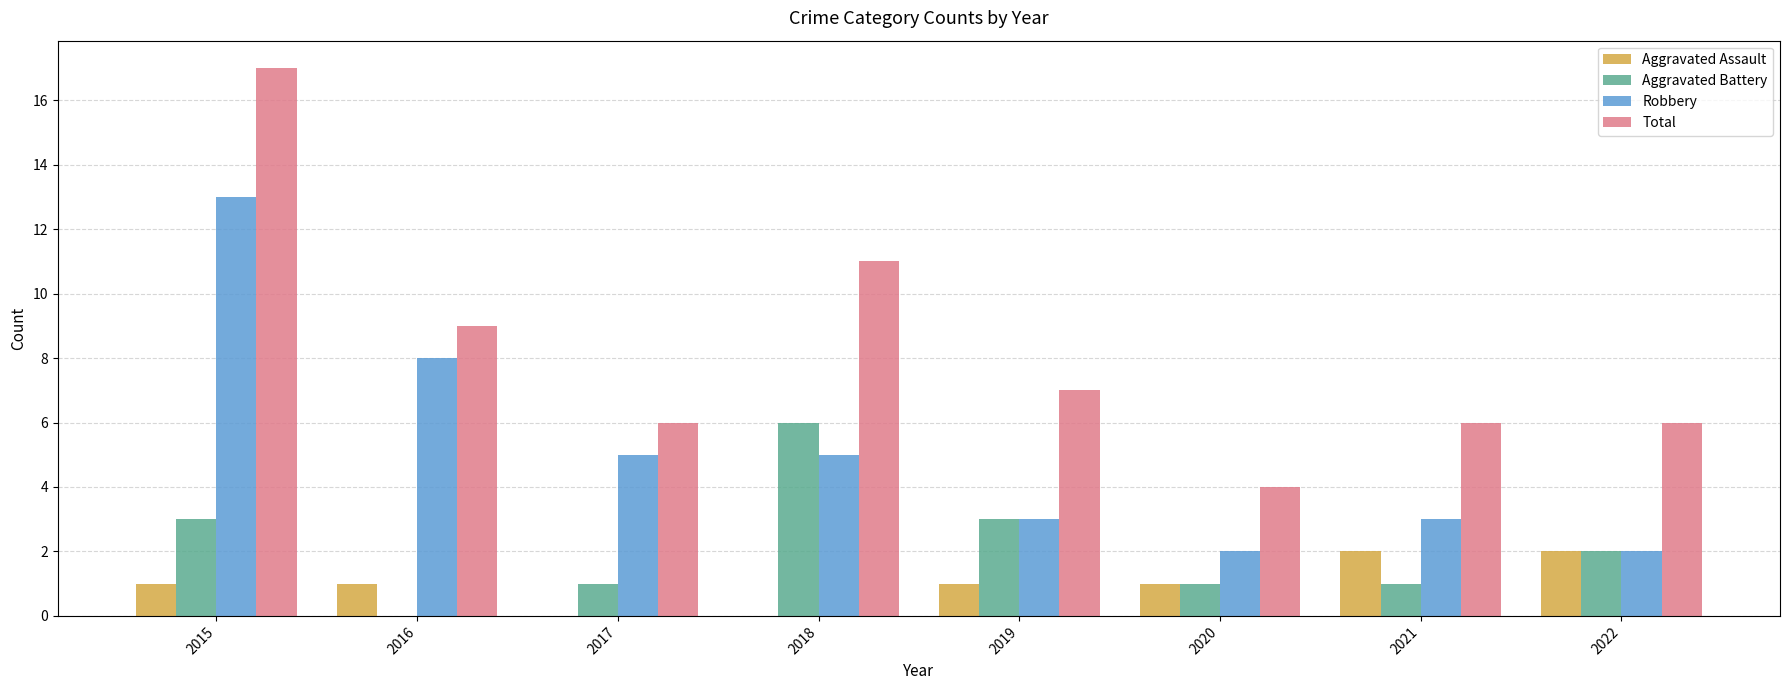

What is the sum of all Total values?

66